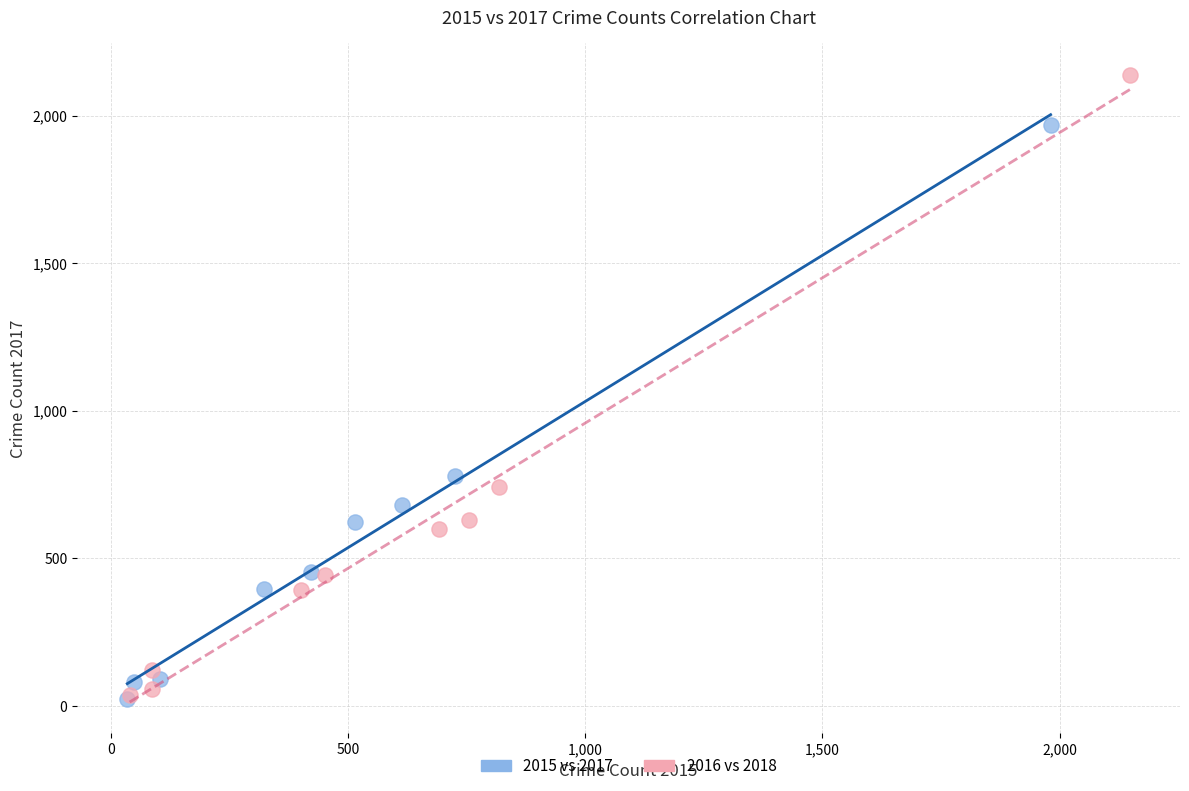

Which series has the largest Y range (max minus min)?

2016 vs 2018